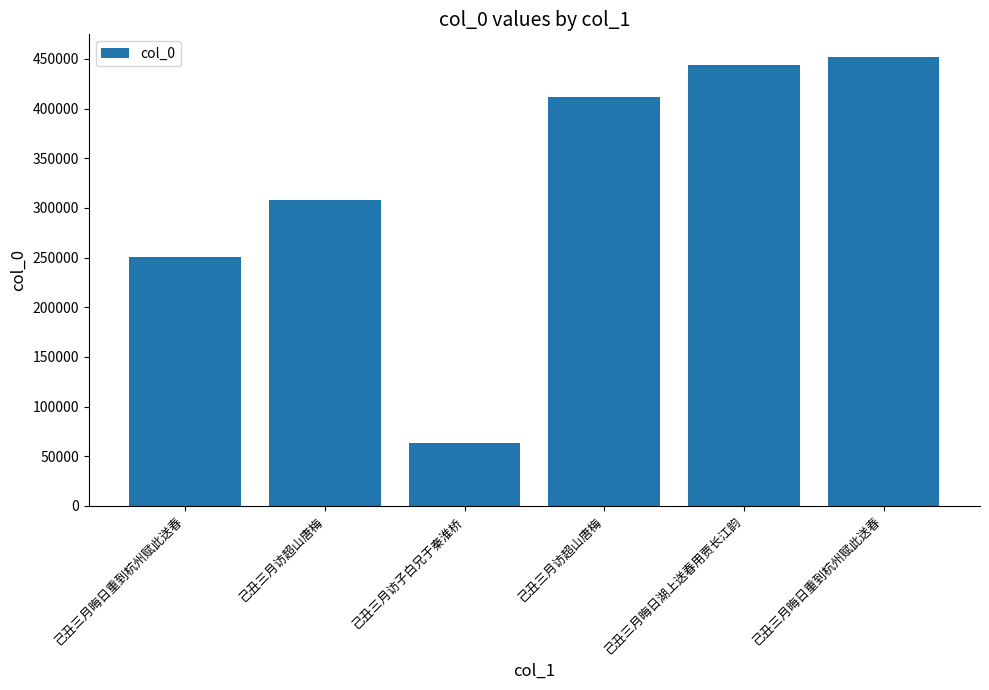

List the labels in order of value, smallest first.

己丑三月访子白兄于秦淮桥, 己丑三月晦日重到杭州赋此送春, 己丑三月访超山唐梅, 己丑三月访超山唐梅, 己丑三月晦日湖上送春用贾长江韵, 己丑三月晦日重到杭州赋此送春